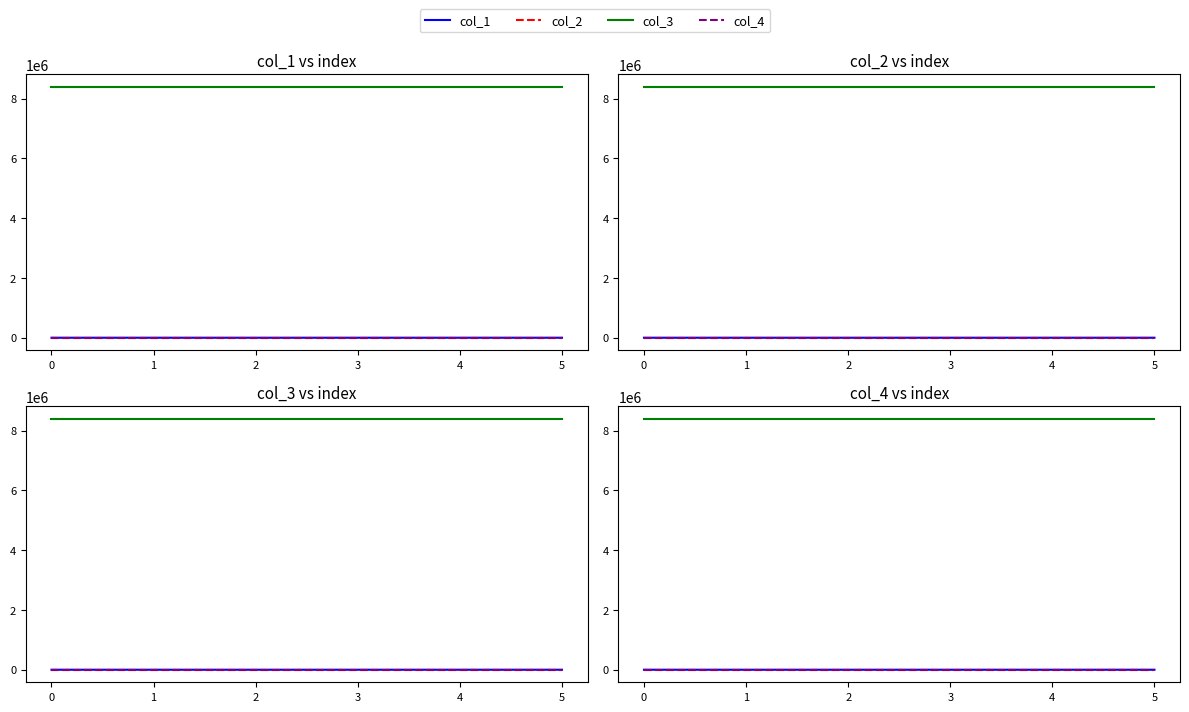

Rank the series by their maximum value, from highest to lowest.

col_3, col_1, col_2, col_4